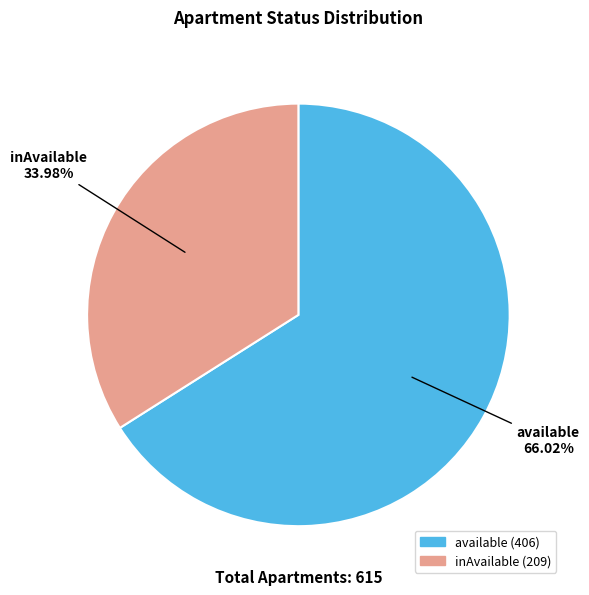

How many segments does this pie chart have?

2